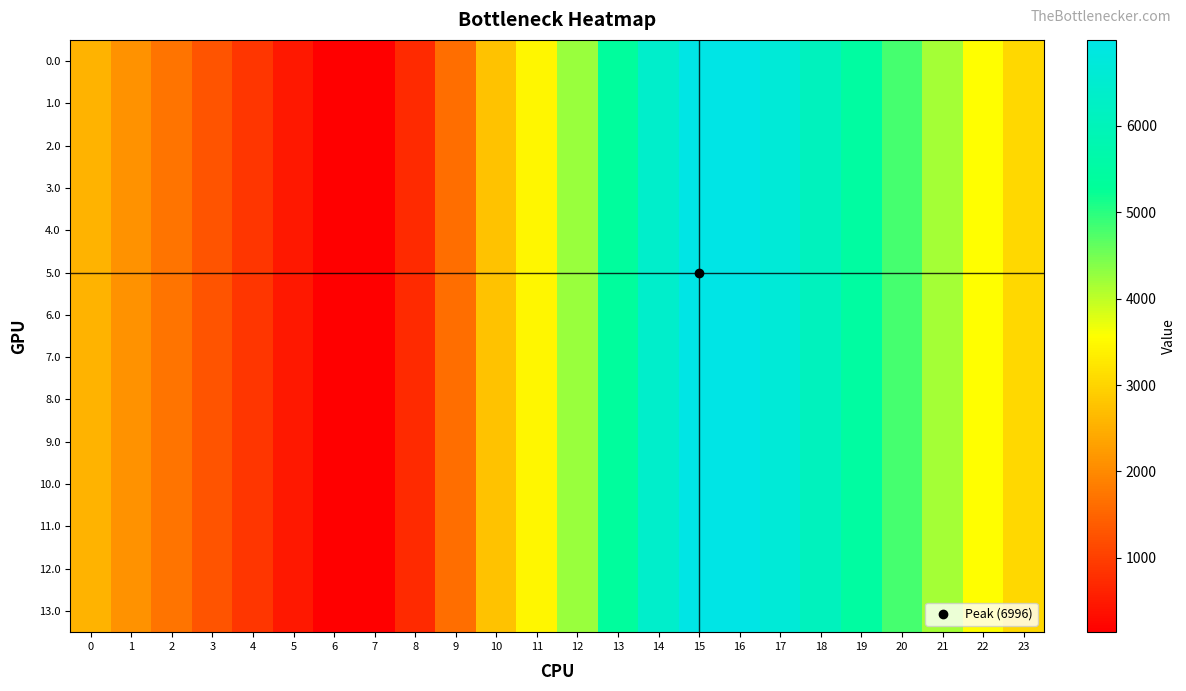

At which category is the sum across all series the highest?

15